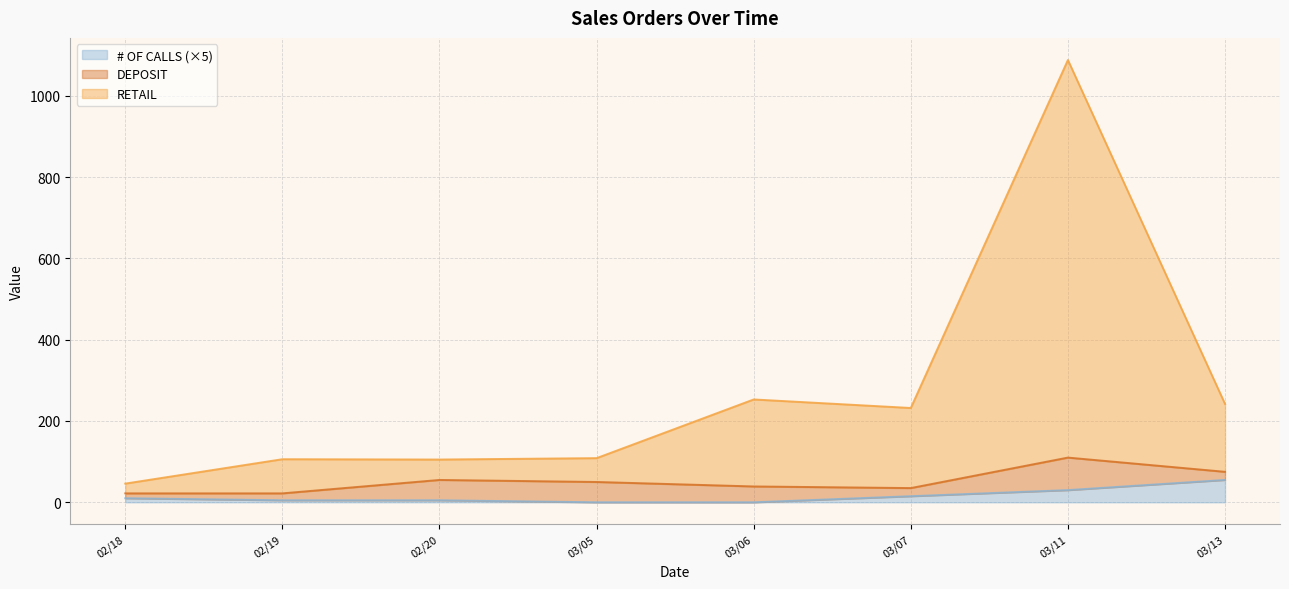

Where is RETAIL nearest to the value 418?

03/06/2024